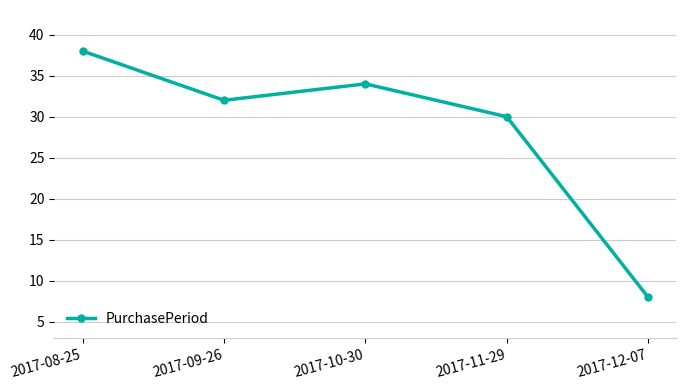

How many data points does each series have?

5